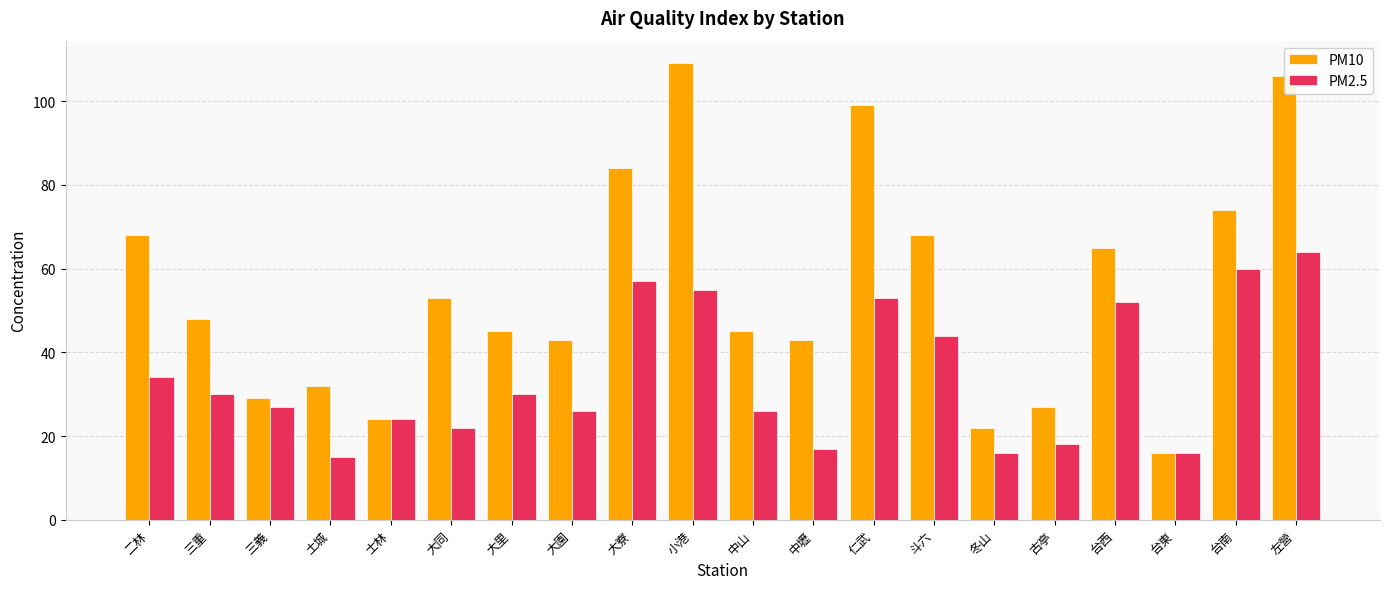

What is the value of the PM10 bar at the 11th from the left?

45